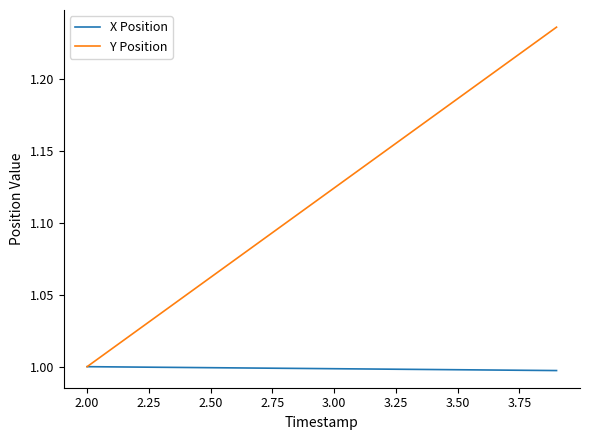

Which series has the widest spread of values?

Y Position